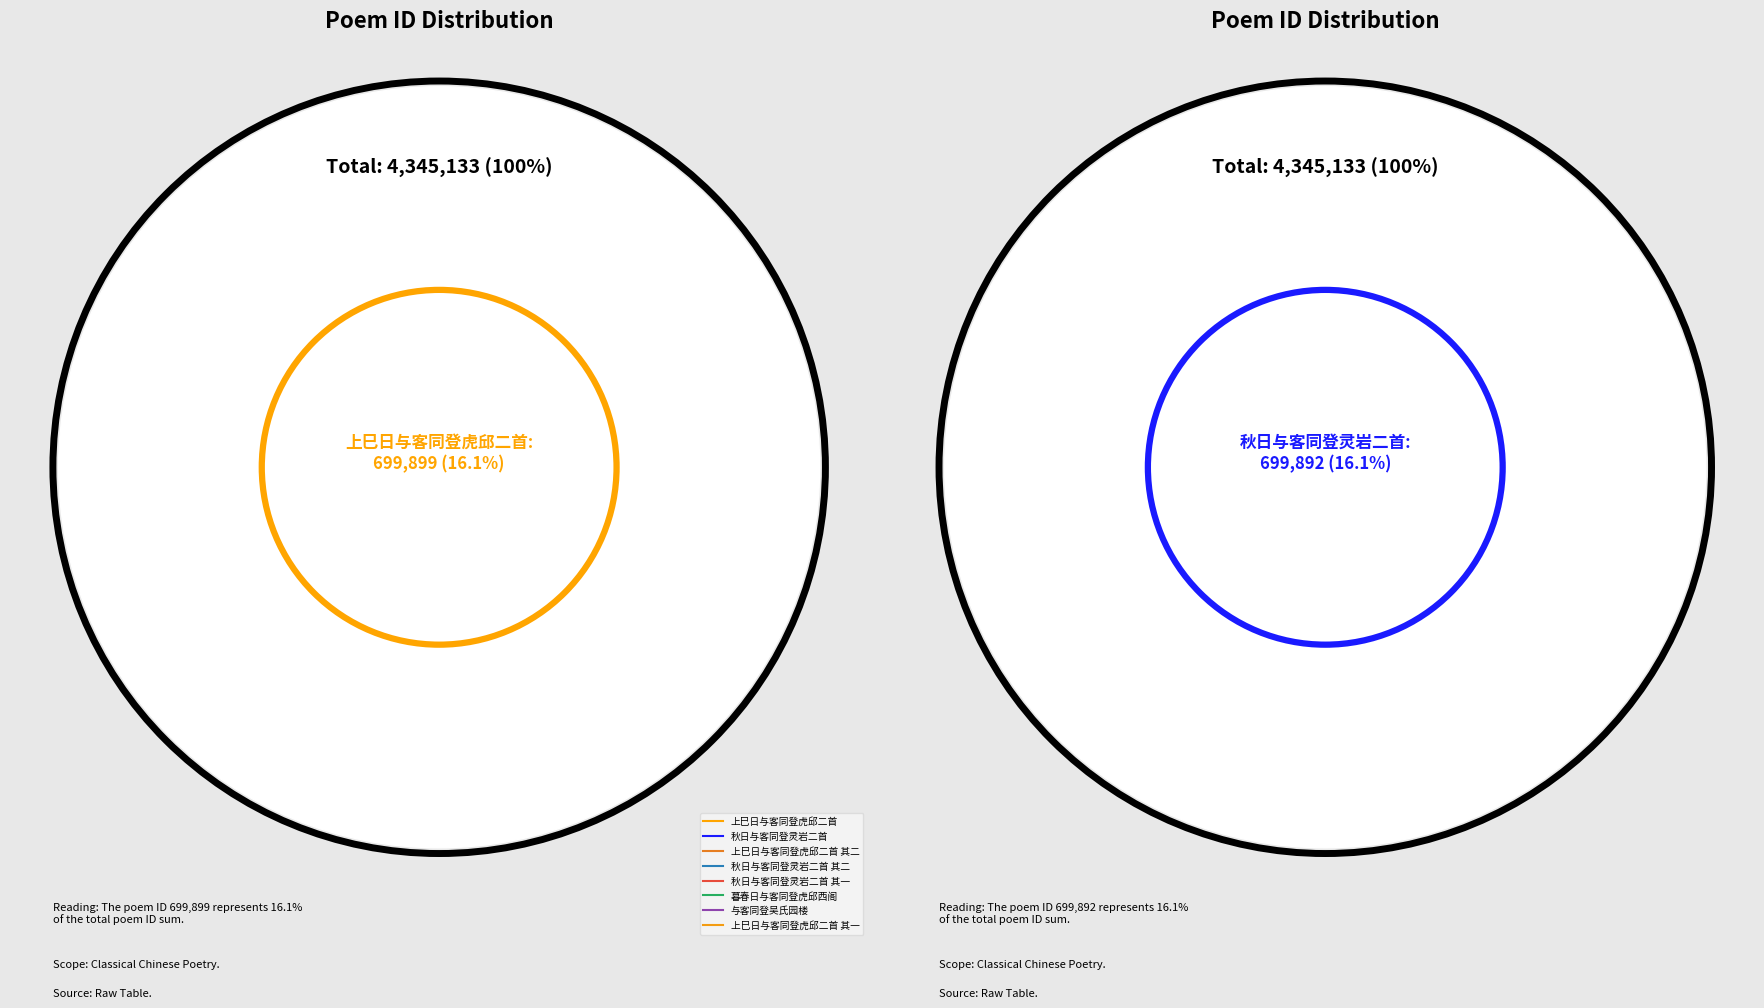

Which category has the smallest portion of the pie?

暮春日与客同登虎邱西阁